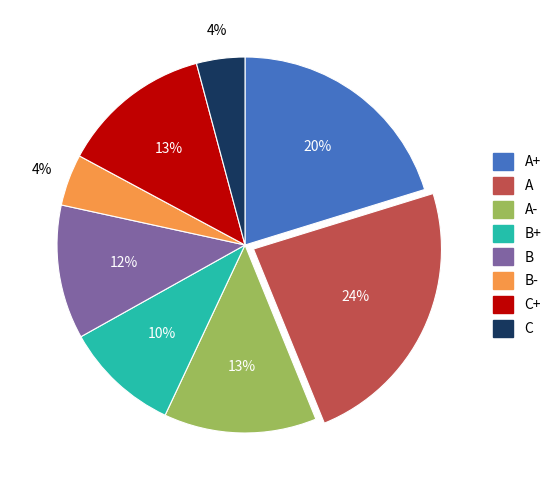

What percentage is the C slice, to the nearest percent?

4%